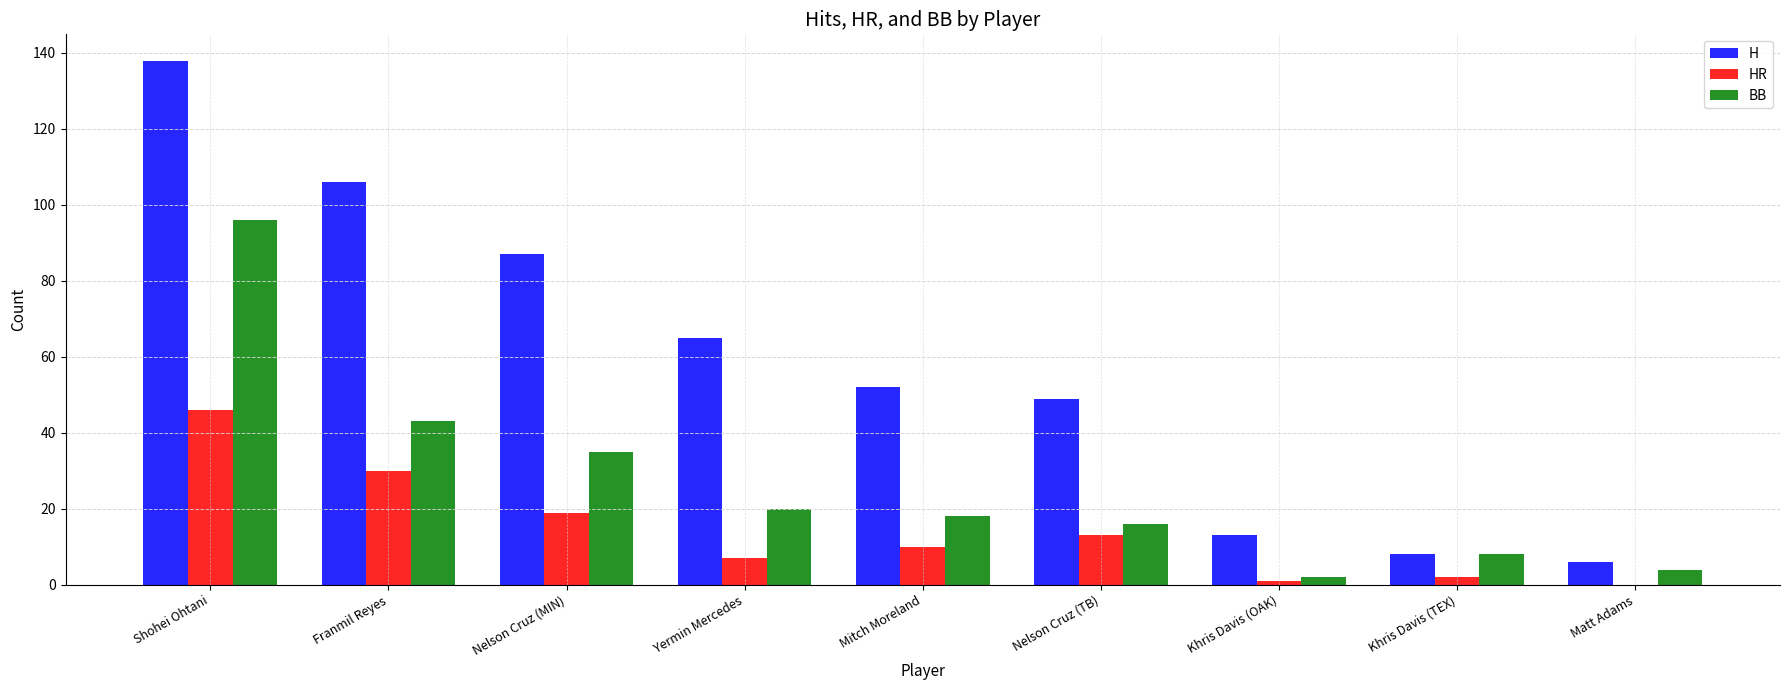

Is it true that BB equals 16 at Nelson Cruz (TB)?

True